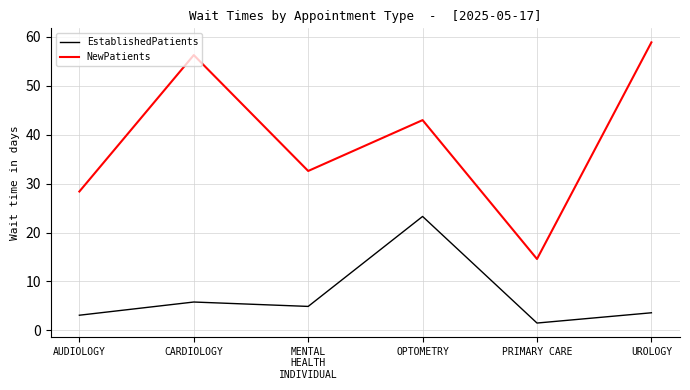

True or false: NewPatients has more than 2 points higher than both neighbors.

False